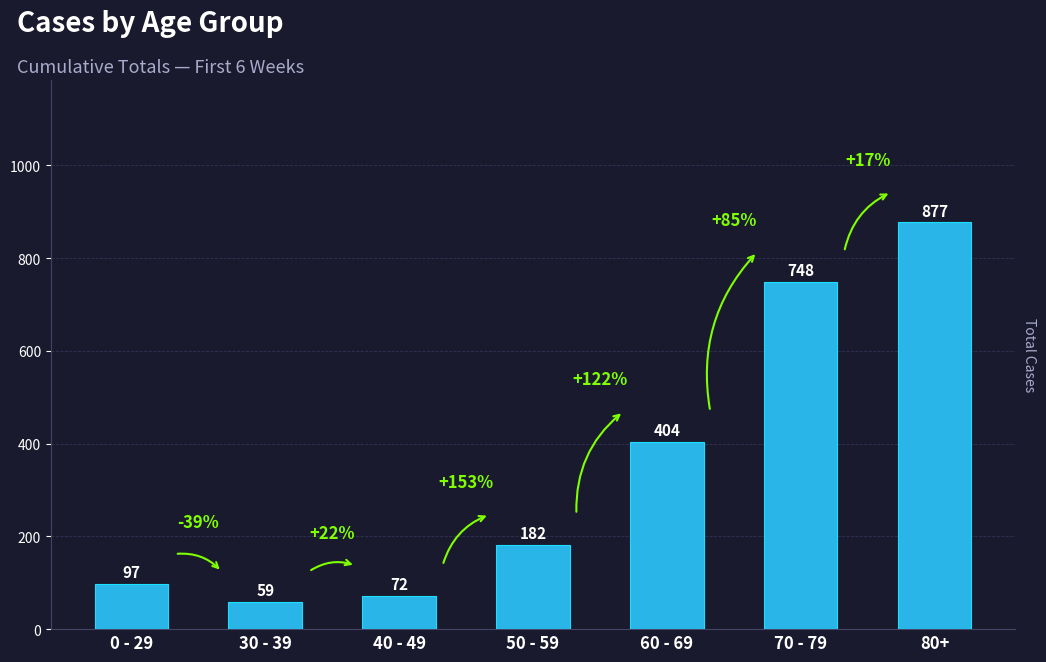

Count the number of data series in this chart.

1